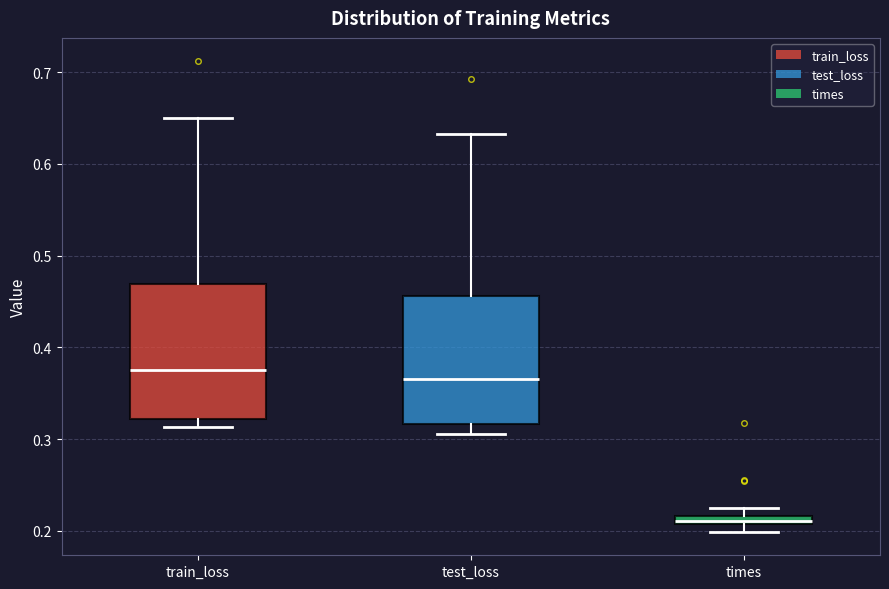

Which box's median line is the lowest?

times